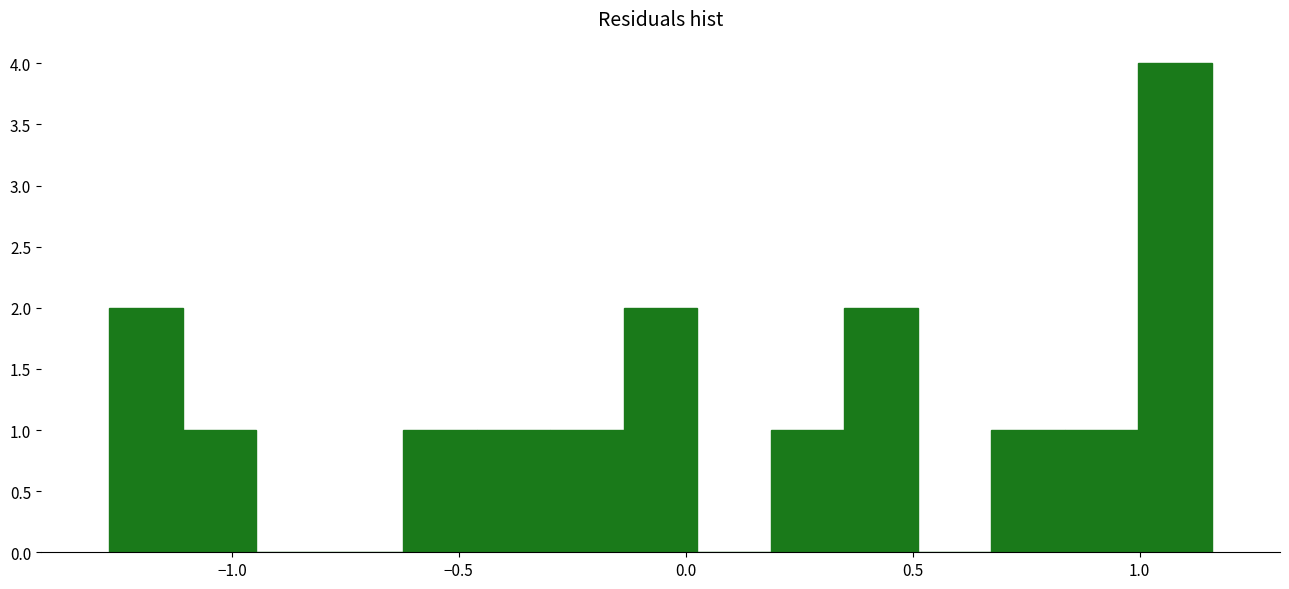

Around what value on the x-axis is the tallest bar? Give the approximate position of its centre, as read against the axis.

1.10